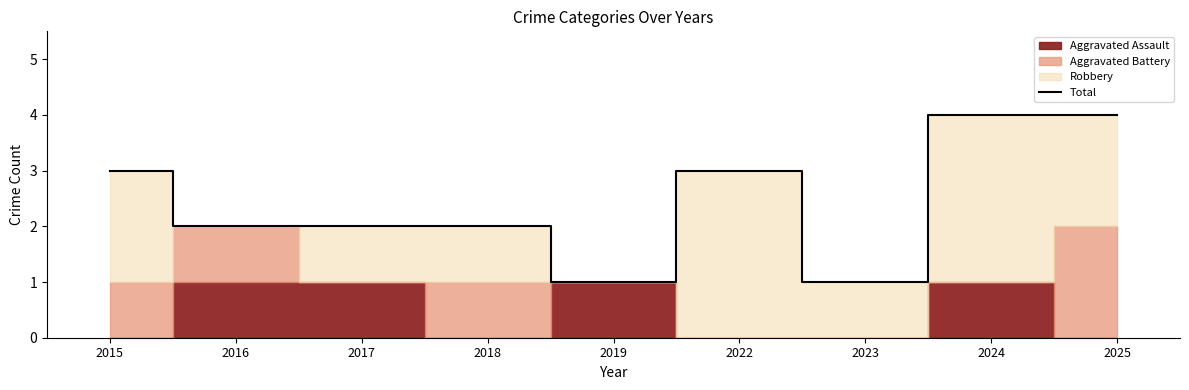

What is the value of the 9th point from the left?

4